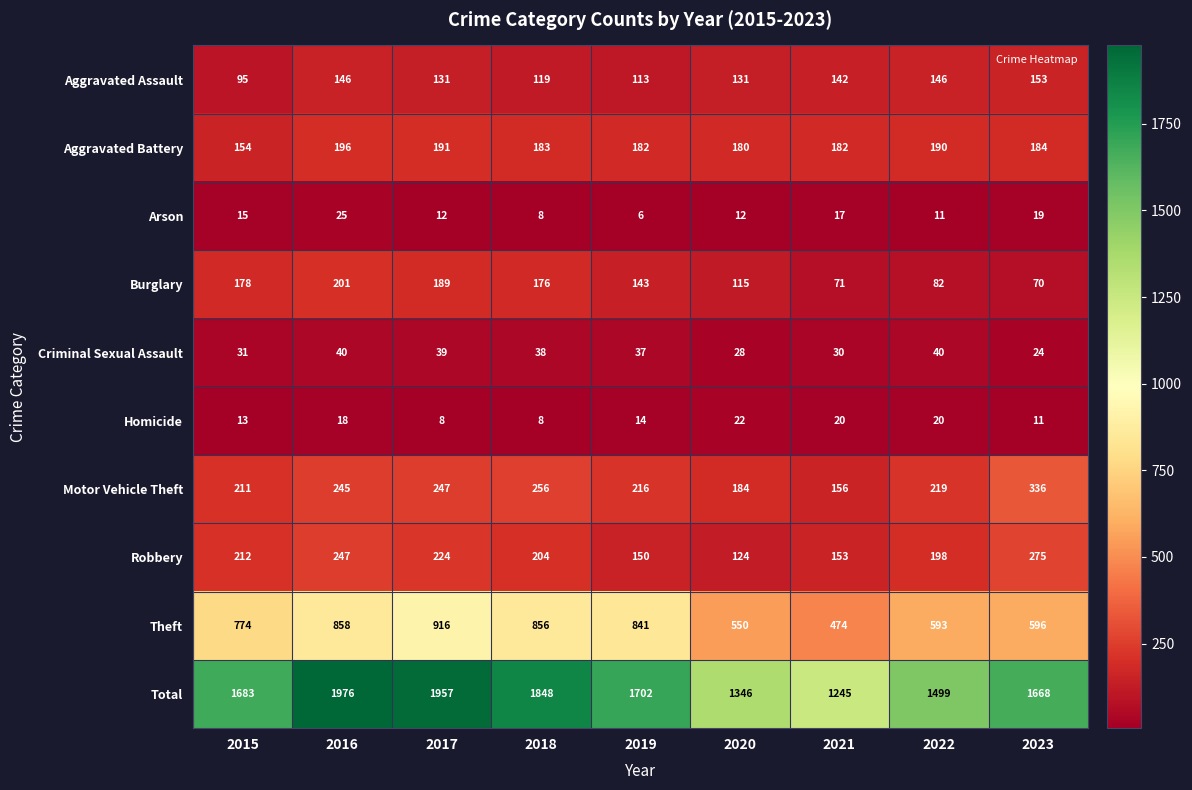

What is the total value across all series at 2016?

3952